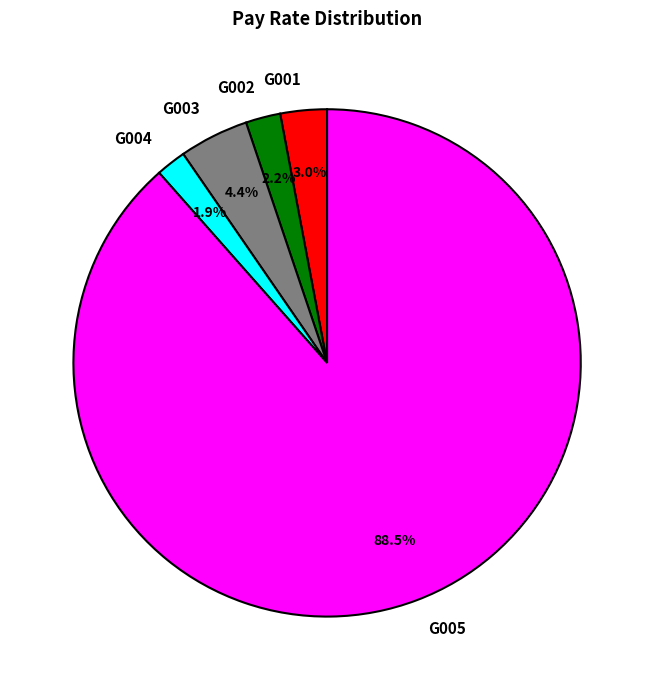

Which category has the biggest portion of the pie?

G005